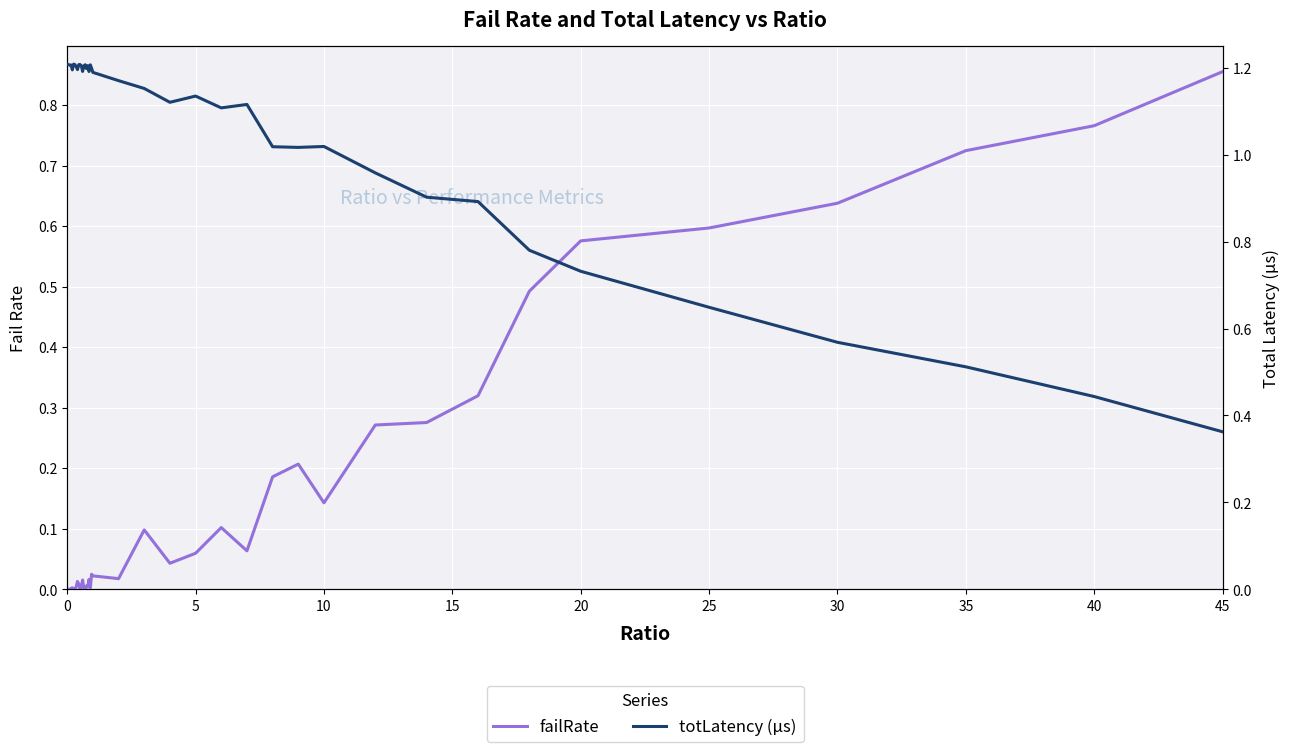

What is the maximum value for totLatency (µs)?

1.2